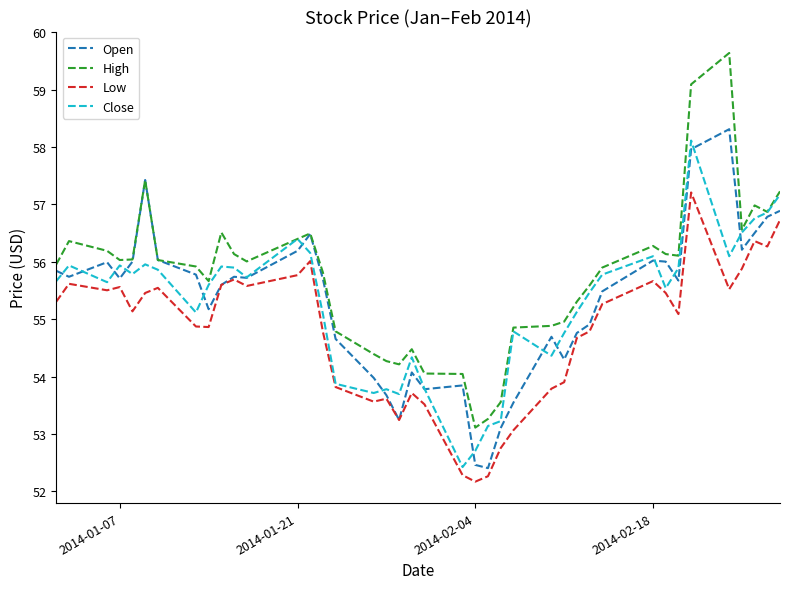

What is the lowest value of the High series?

53.1